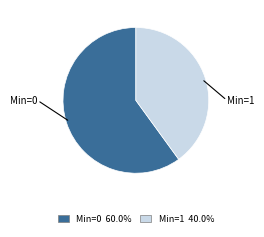

Does any single category account for the majority?

Yes